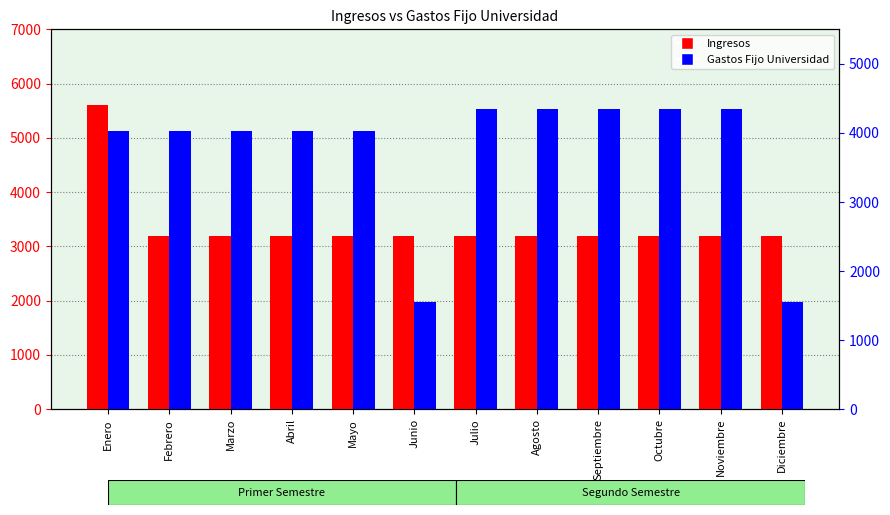

True or false: Gastos Fijo Universidad has a value of 1207 at Marzo.

False